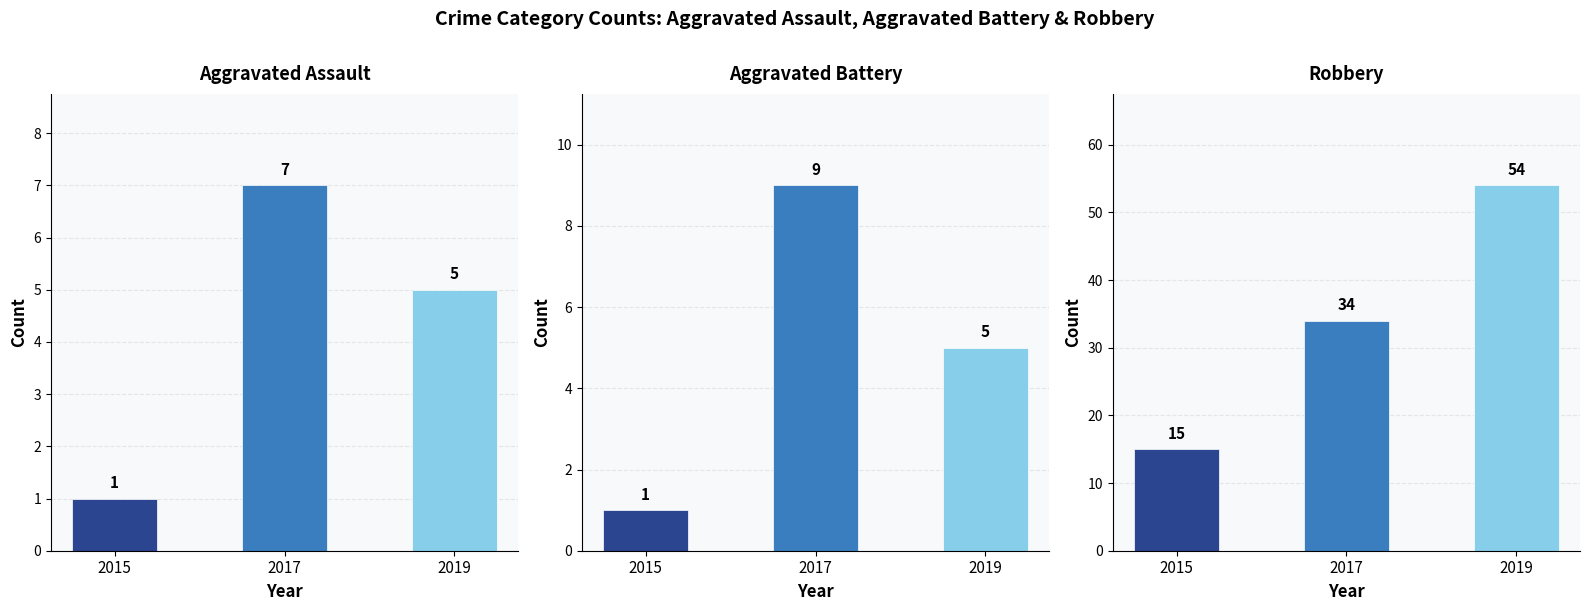

What is the value of the Robbery bar at the 3rd from the left?

54